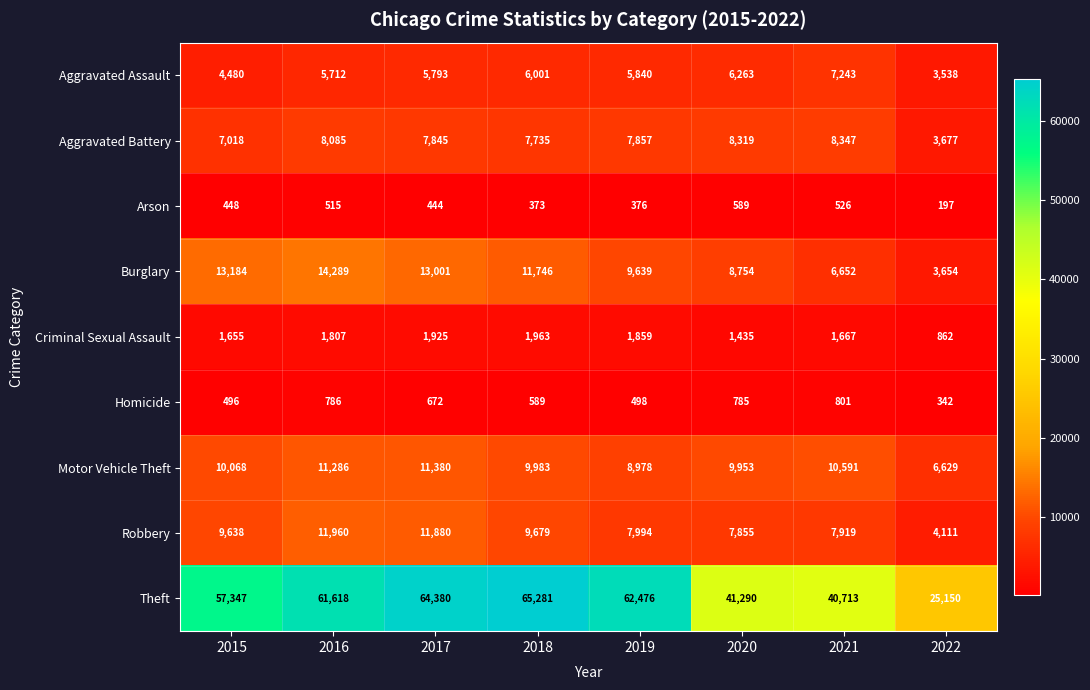

At how many categories does at least one series exceed 4612?

8